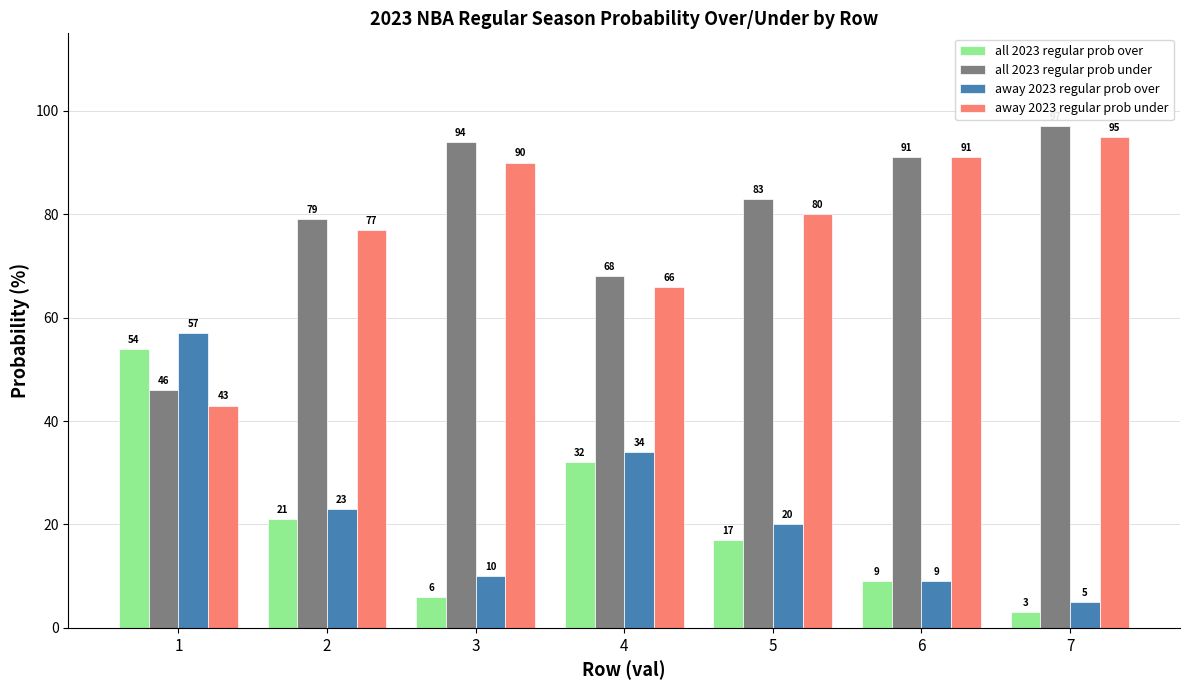

Where is away 2023 regular prob over nearest to the value 31?

4